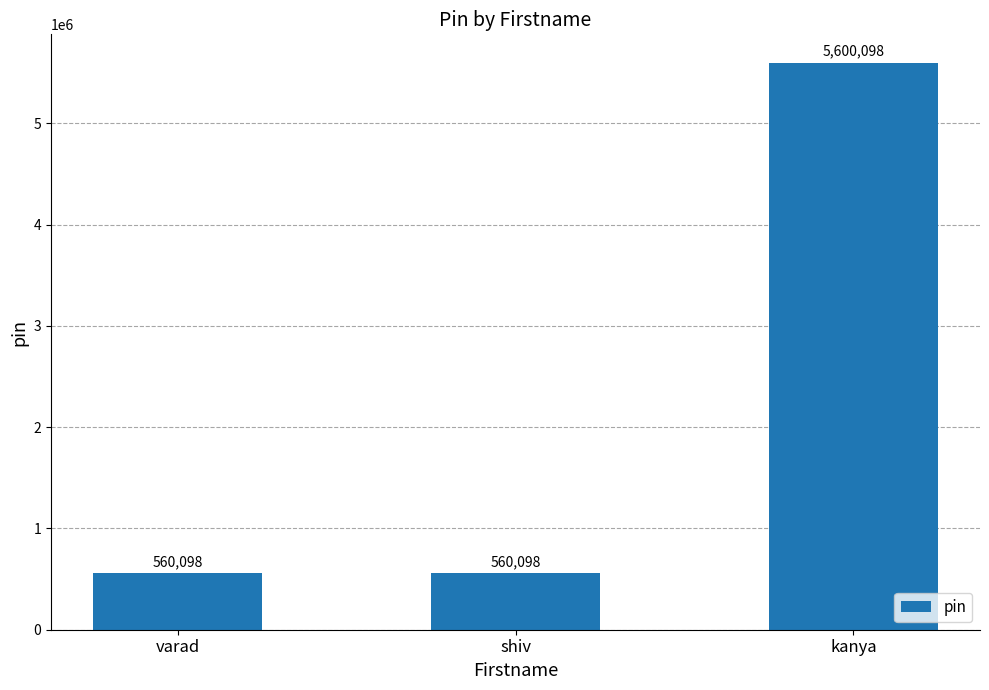

What is the value of the 3rd bar from the left?

5600098